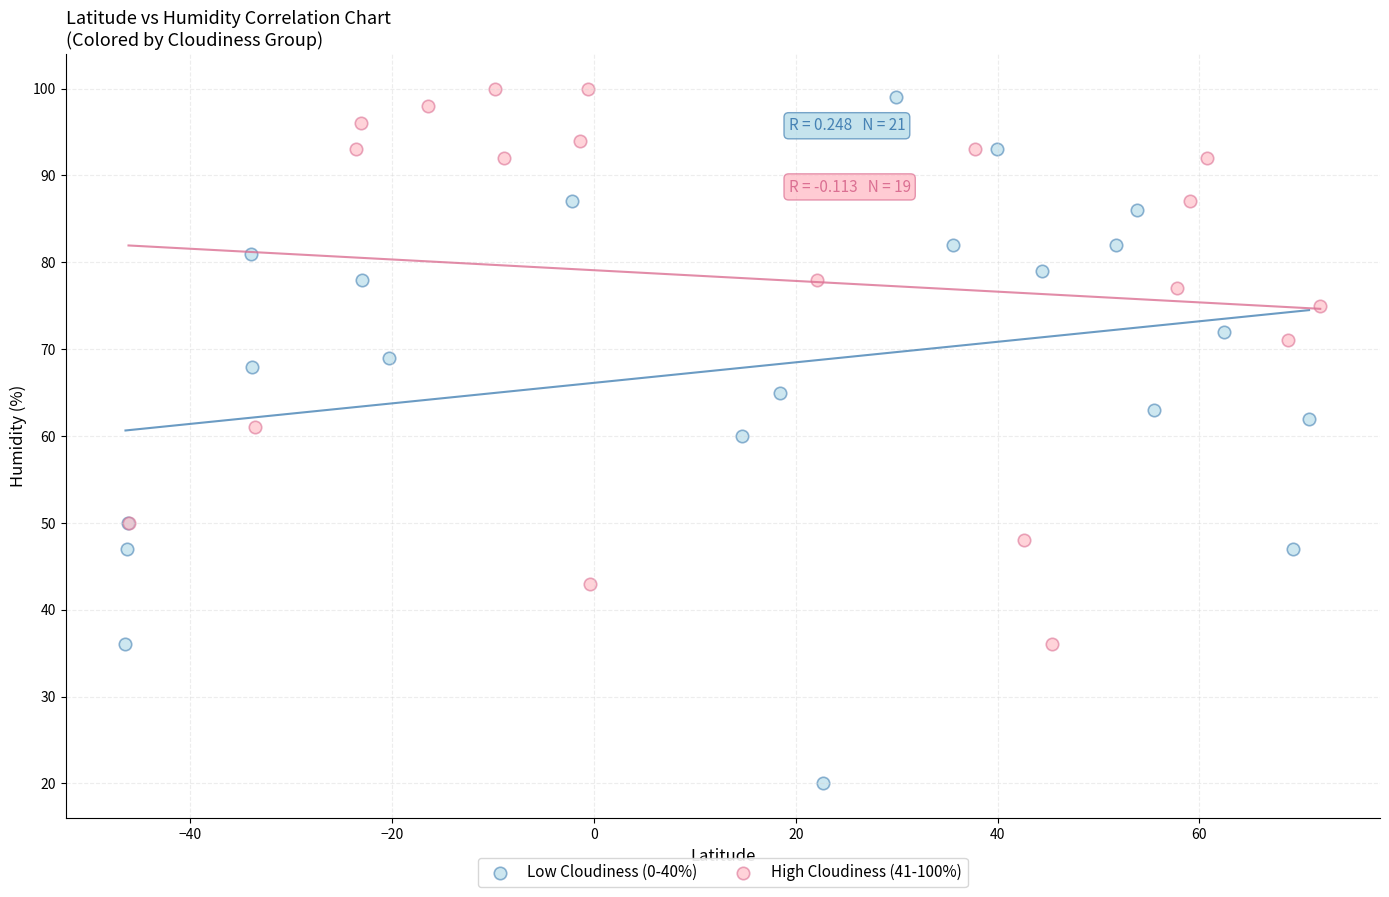

What are all the series names shown in the legend?

Low Cloudiness (0-40%), High Cloudiness (41-100%)